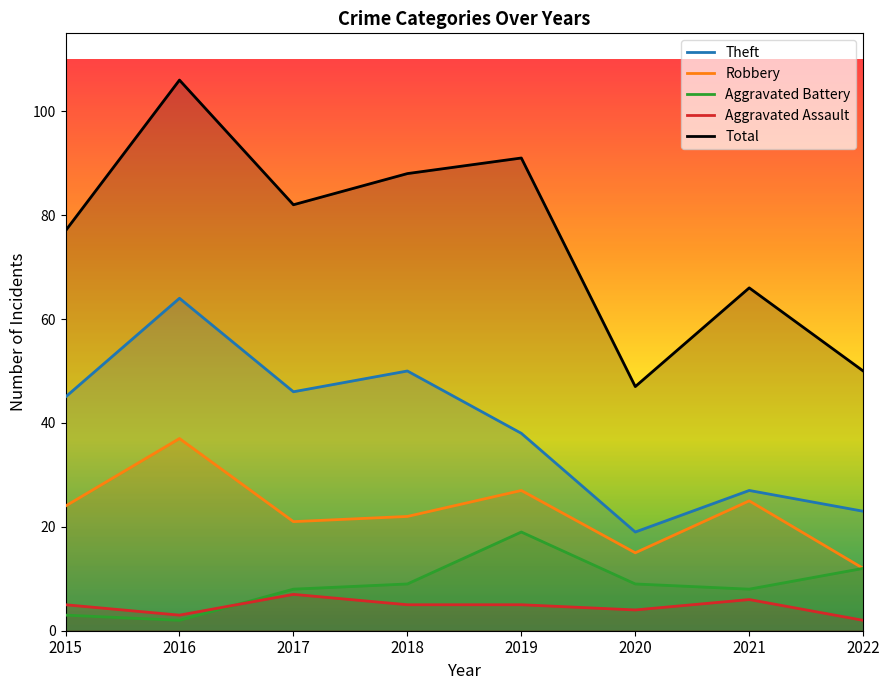

How many interior local peaks does the Total series have?

3